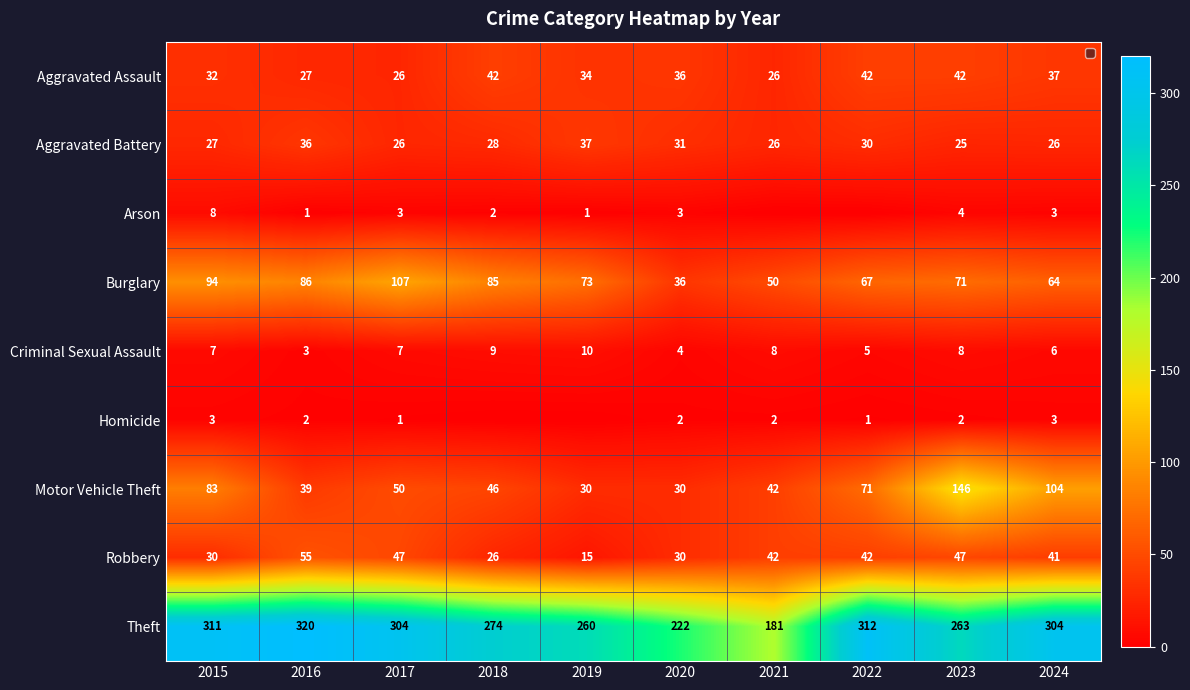

What is the sum of the Theft values at 2022 and 2018?

586